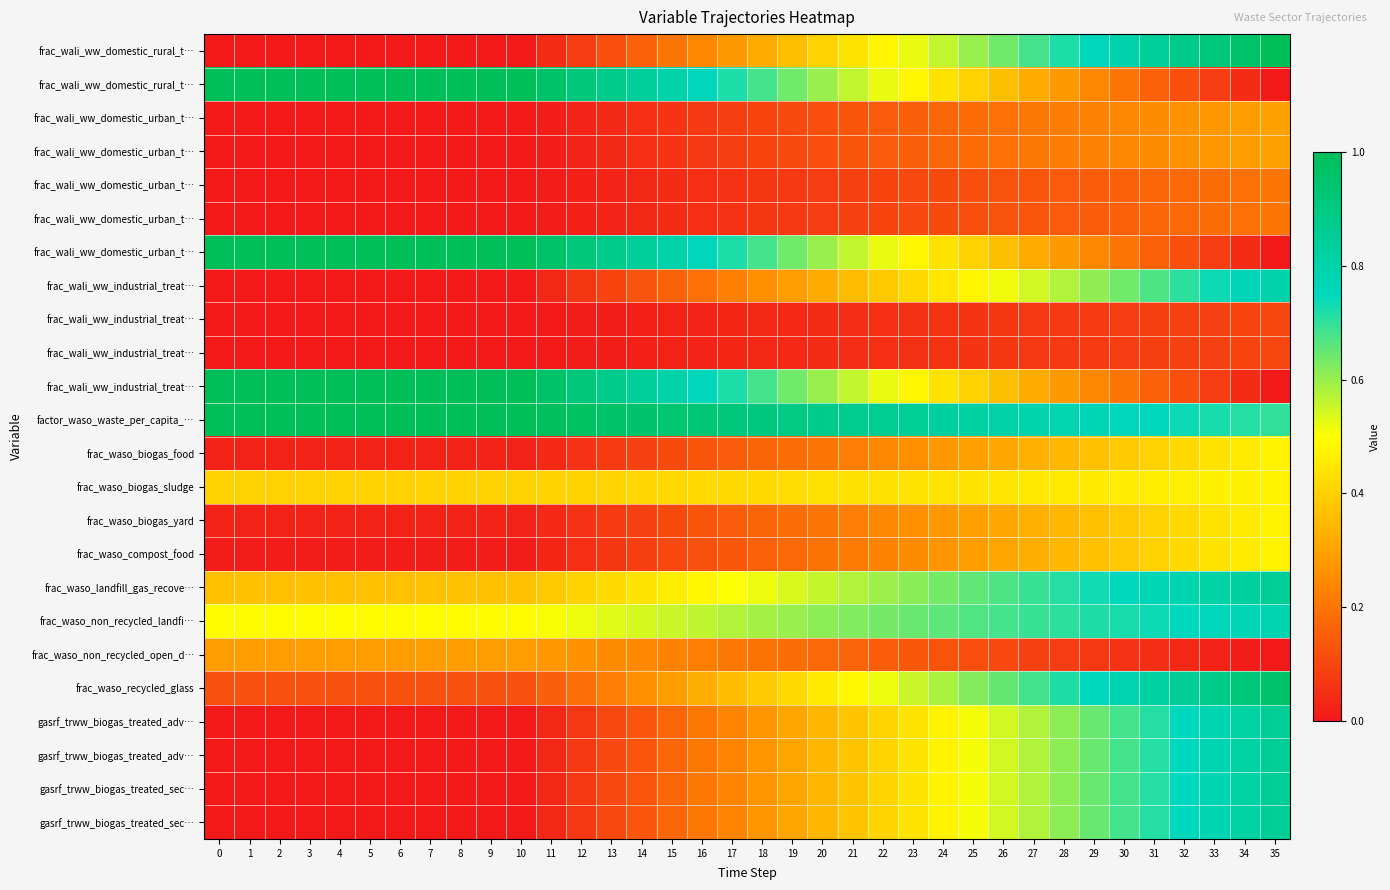

At which category is the sum across all series the highest?

35